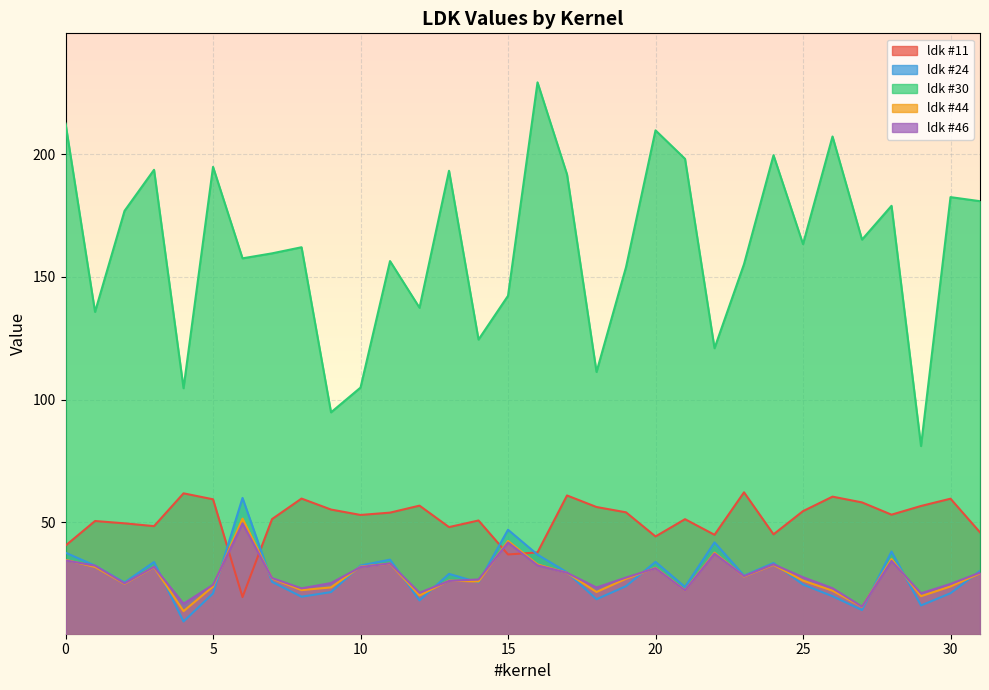

At which label does ldk #46 reach its minimum?

27.0